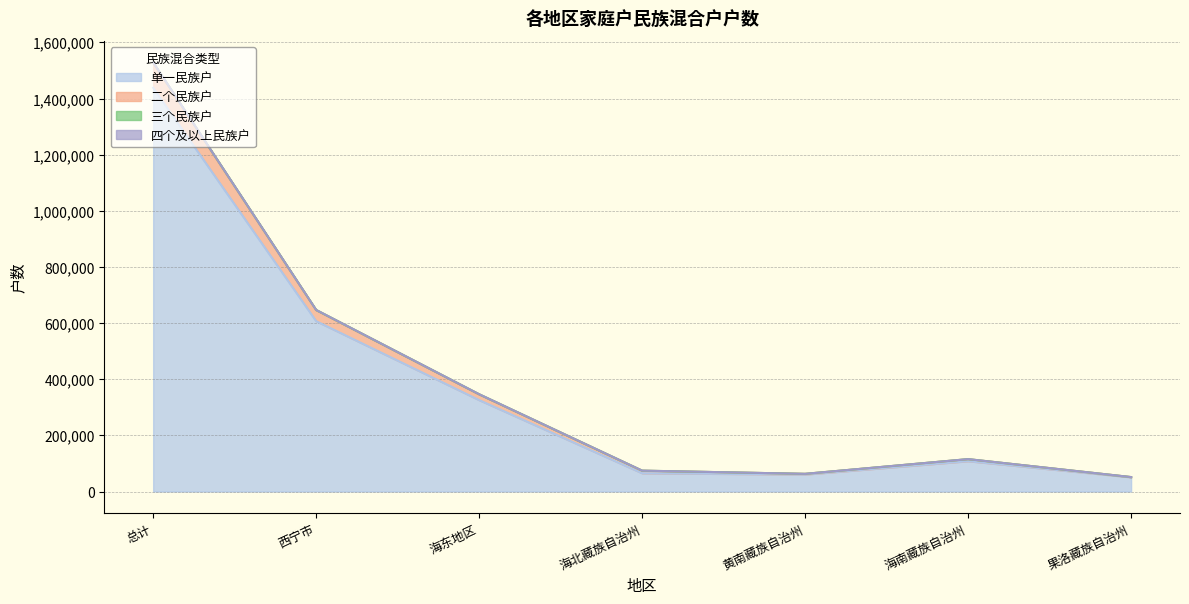

At which label does 四个及以上民族户 first exceed 115228?

总计